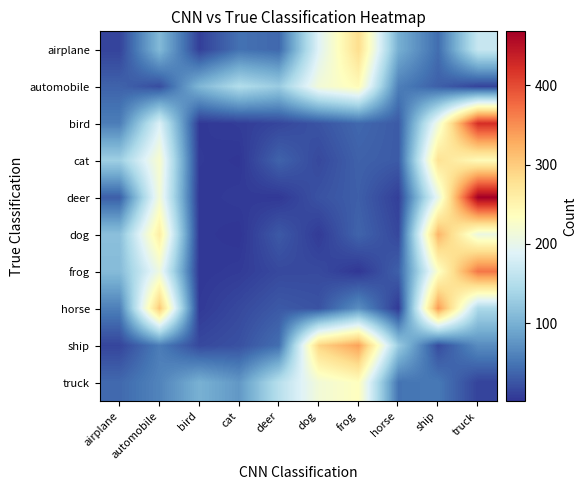

Which has a higher value, horse or deer?

horse